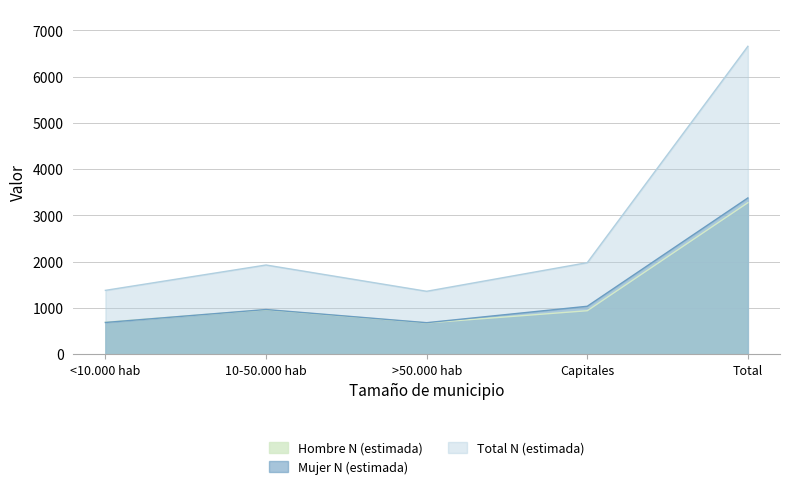

True or false: Hombre N (estimada) has more than 2 interior local peaks.

False